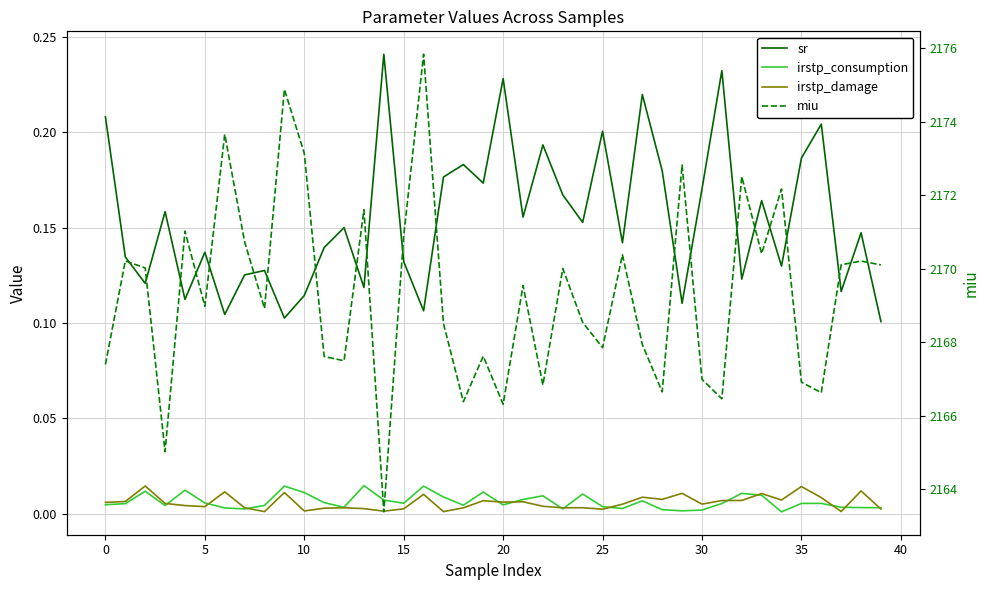

What is the sum of all miu values?

86772.8